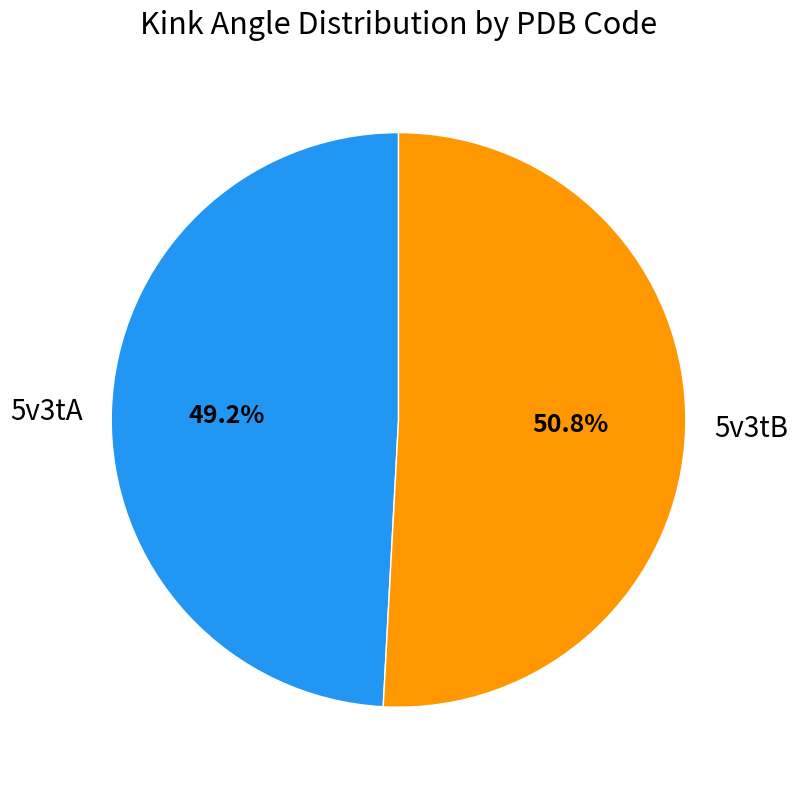

Do 5v3tA and 5v3tB together represent more than half of the pie?

Yes